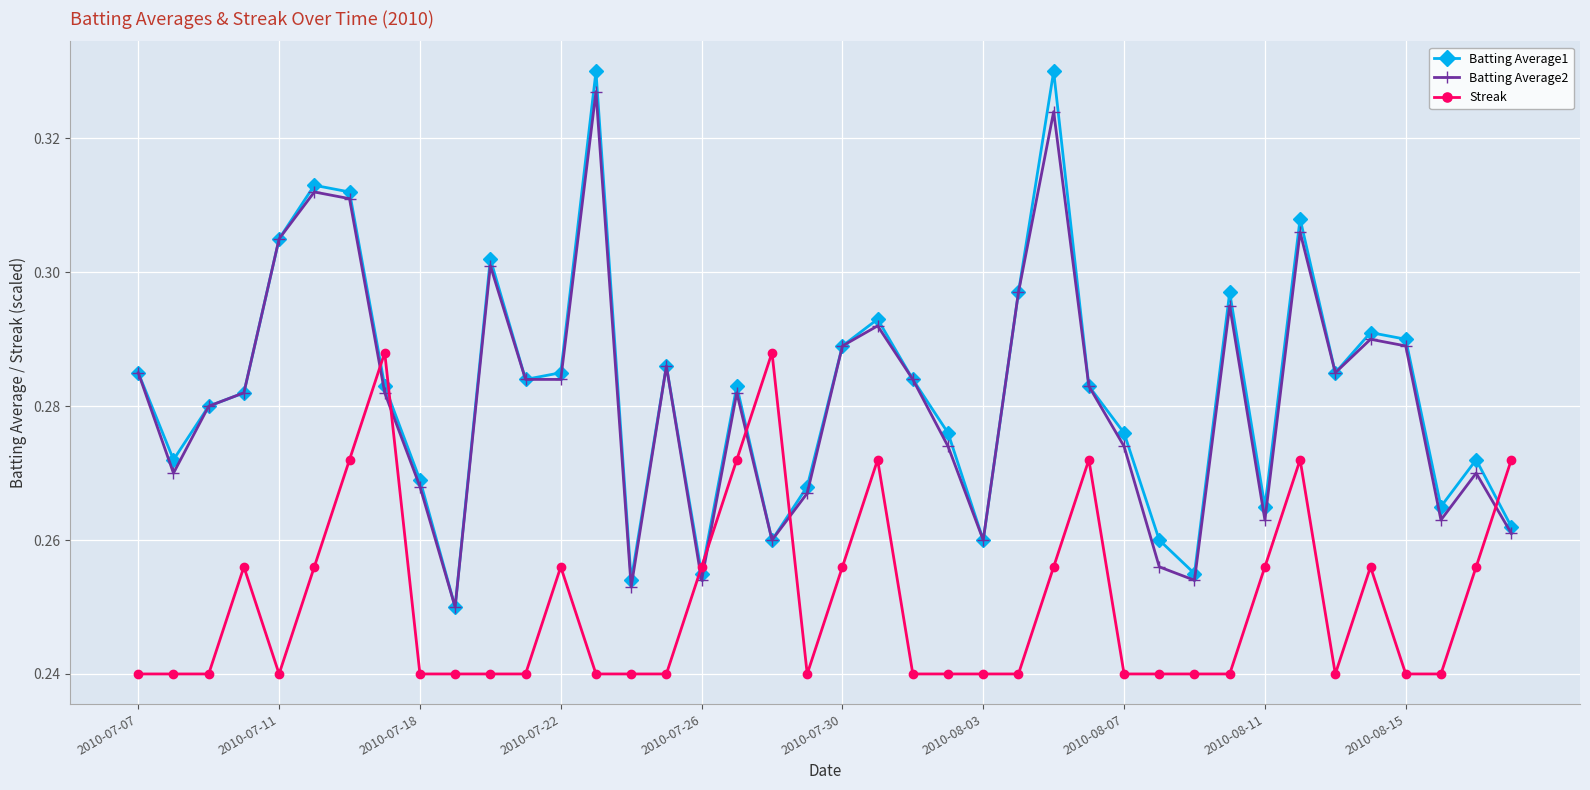

At how many categories does at least one series exceed 0?

40